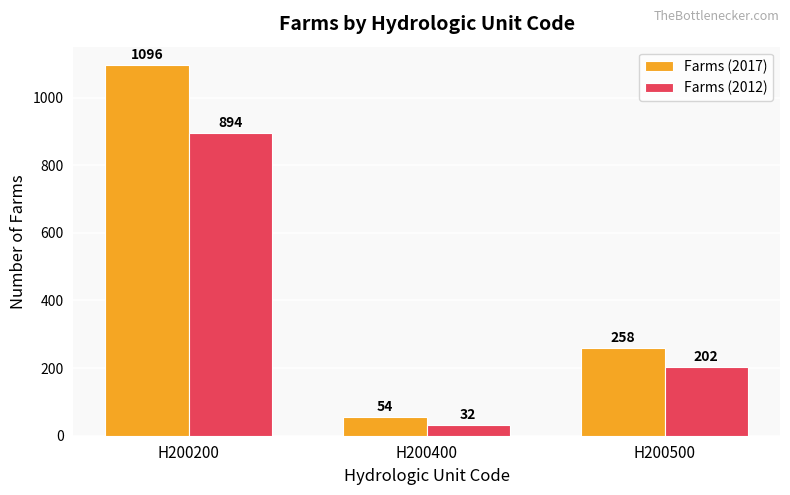

Which series changed the most between H200200 and H200500?

Farms (2017)